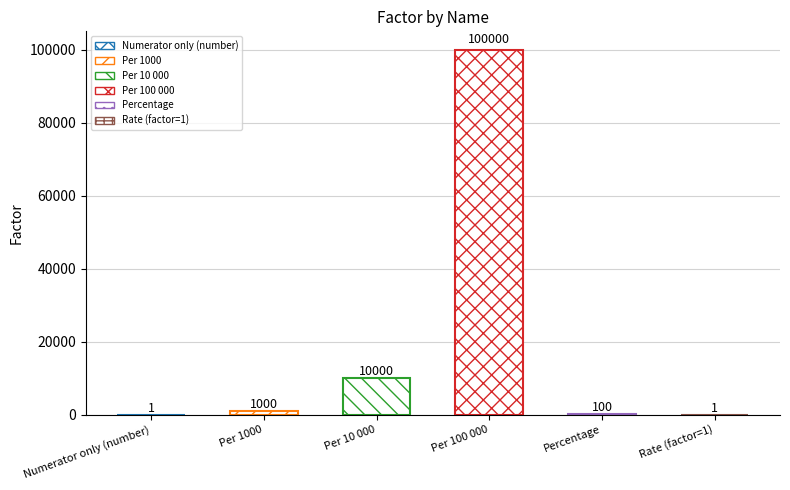

At which category does the chart reach its peak across all series?

Per 100 000